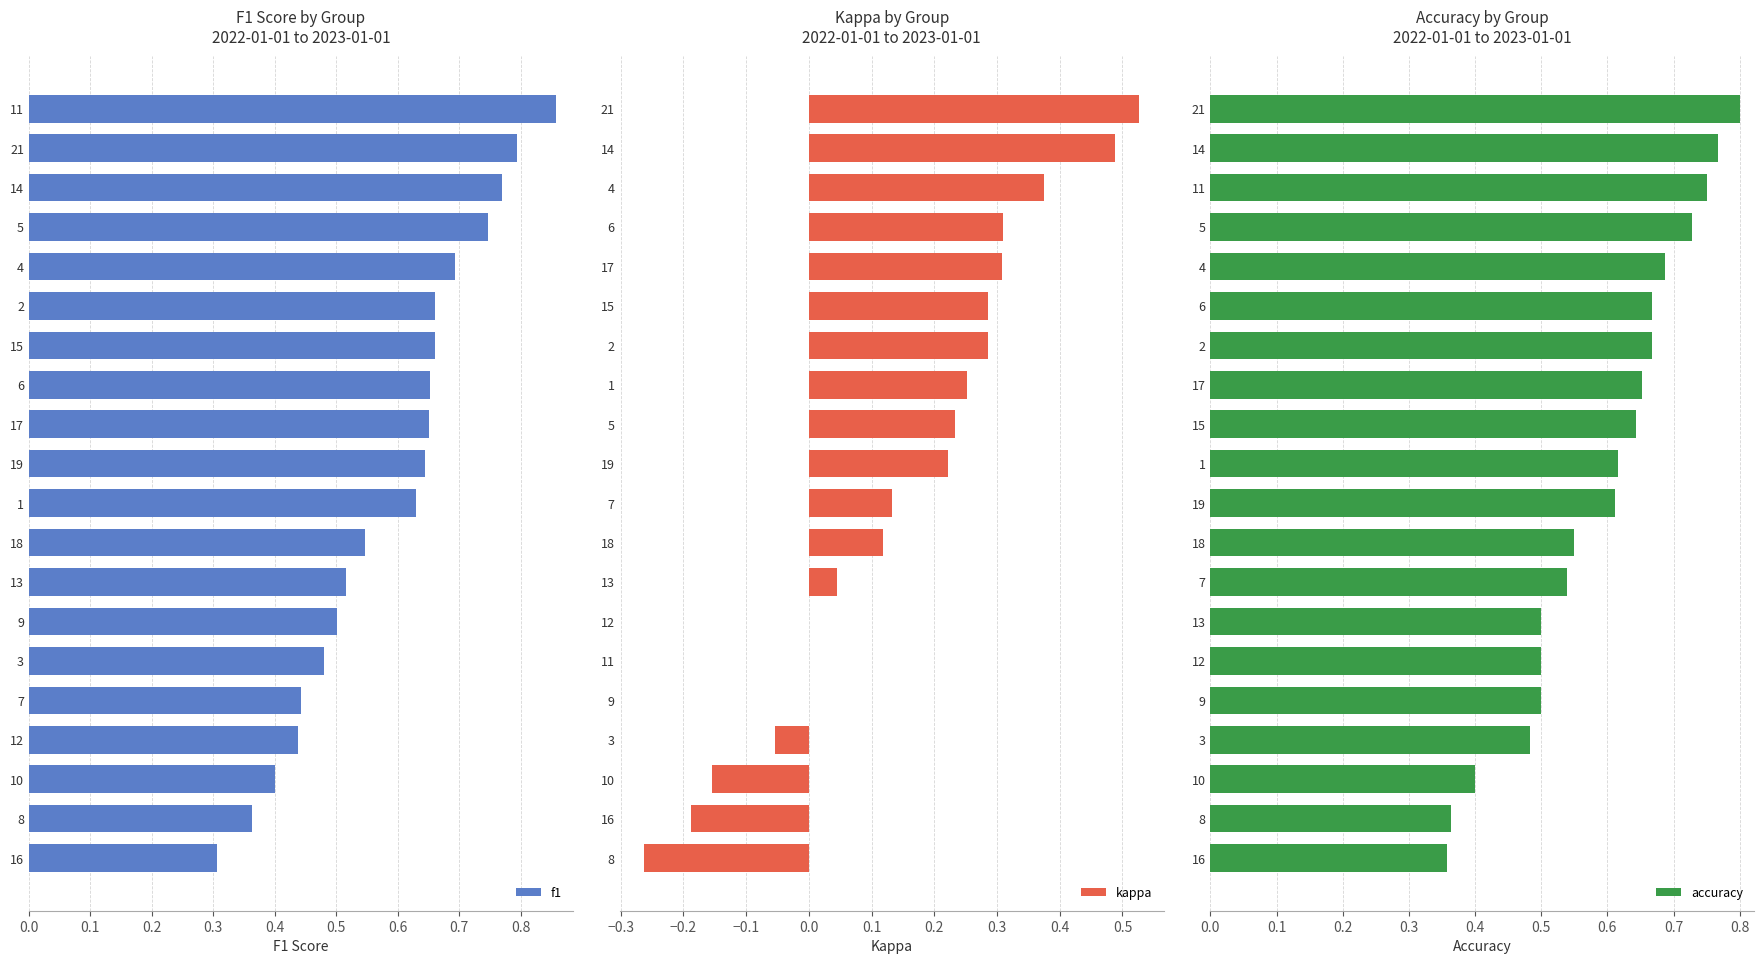

Is it true that f1 equals 1.2 at 4?

False